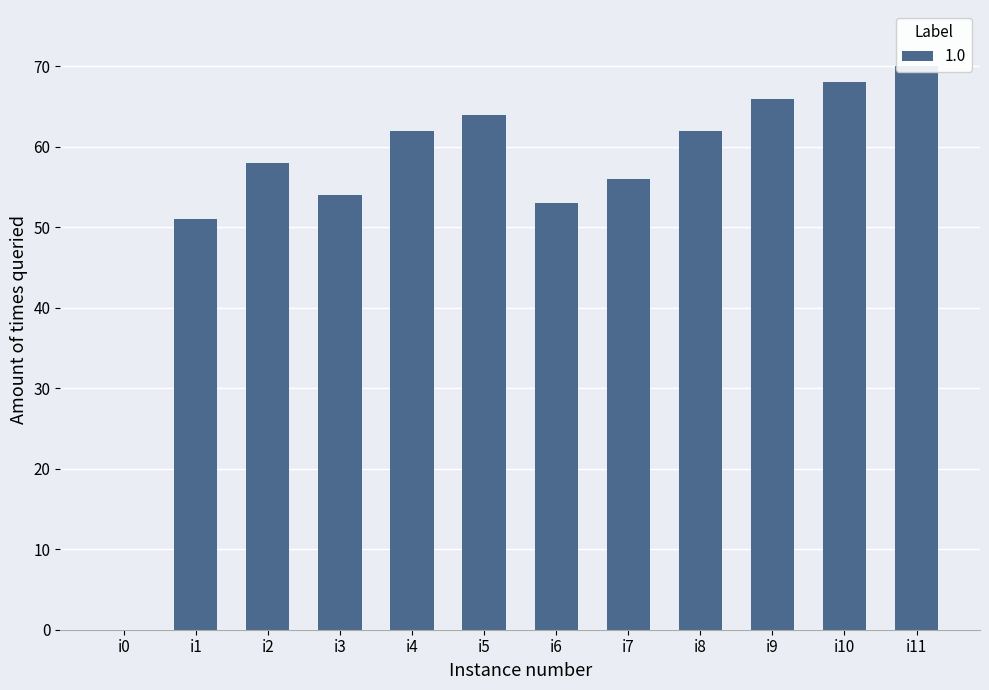

What is the sum of all values?

664